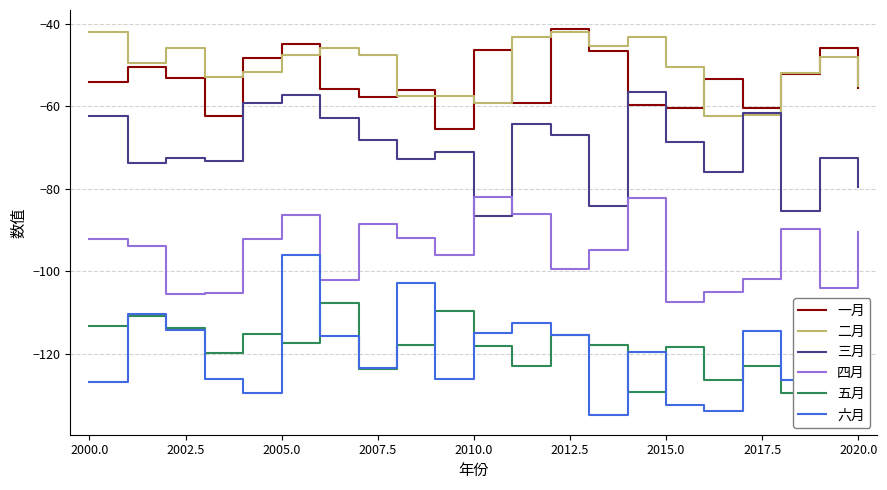

How many values in the 四月 series are below -93?

11